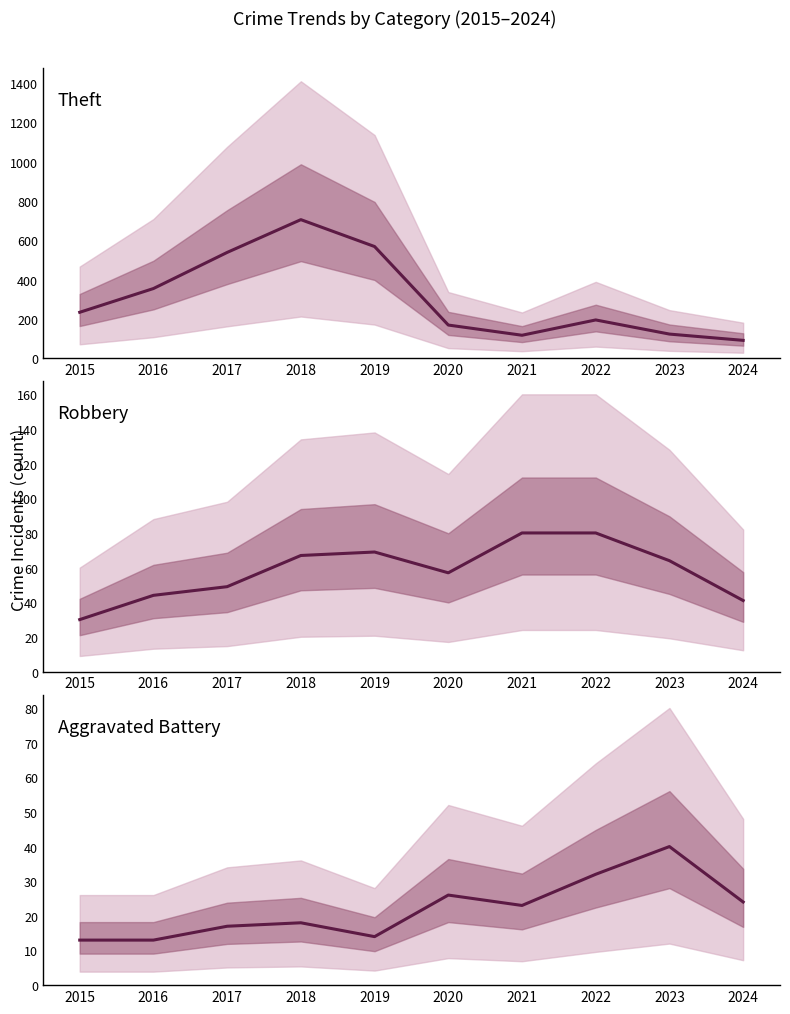

What is the sum of all Robbery values?

581